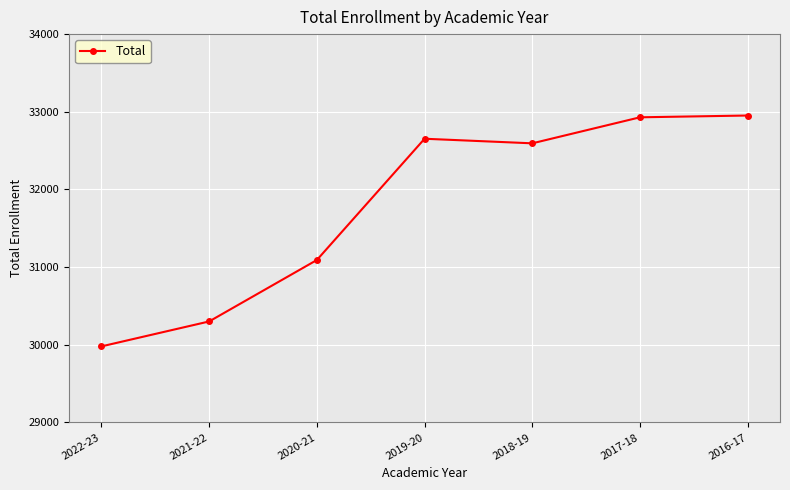

The chart shows a value of 46788 at 2016-17. True or false?

False